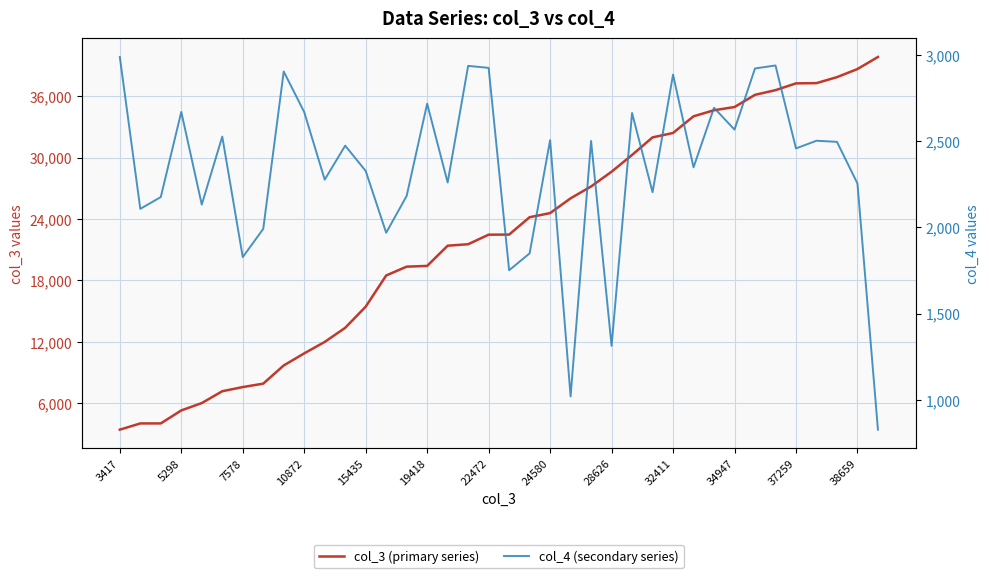

True or false: col_4 (secondary series) and col_3 (primary series) cross at least once.

False